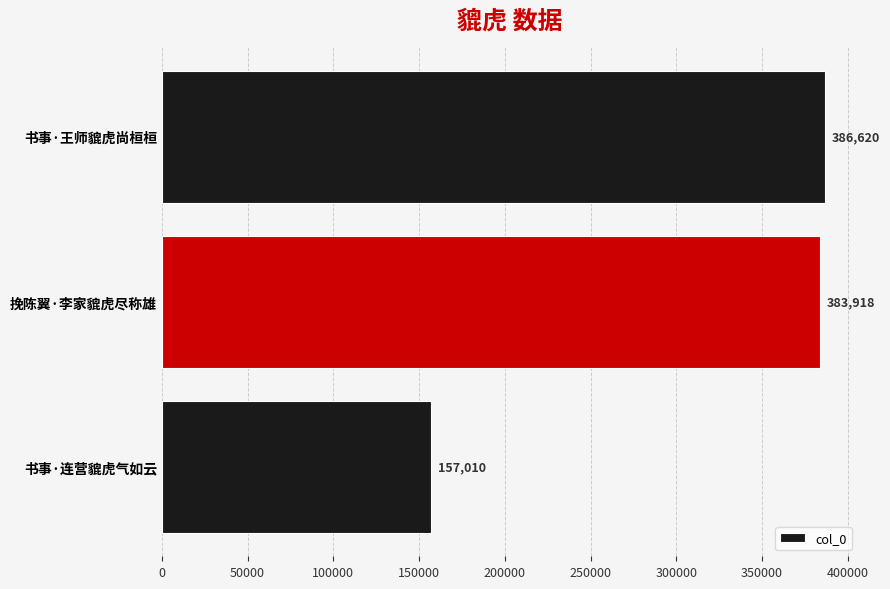

Rank the categories by value from highest to lowest.

书事·王师貔虎尚桓桓, 挽陈翼·李家貔虎尽称雄, 书事·连营貔虎气如云